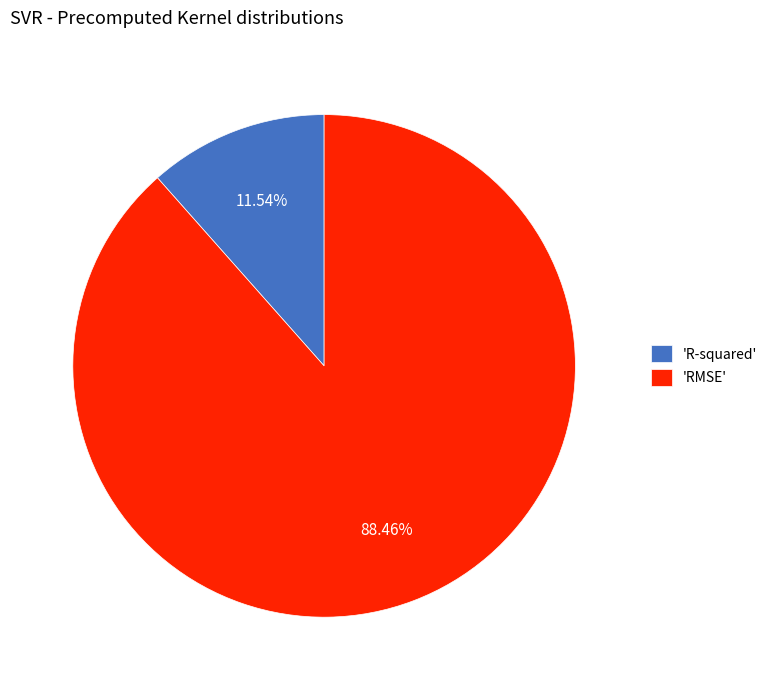

To the nearest percent, what is the difference between the largest and smallest slice percentages?

77%